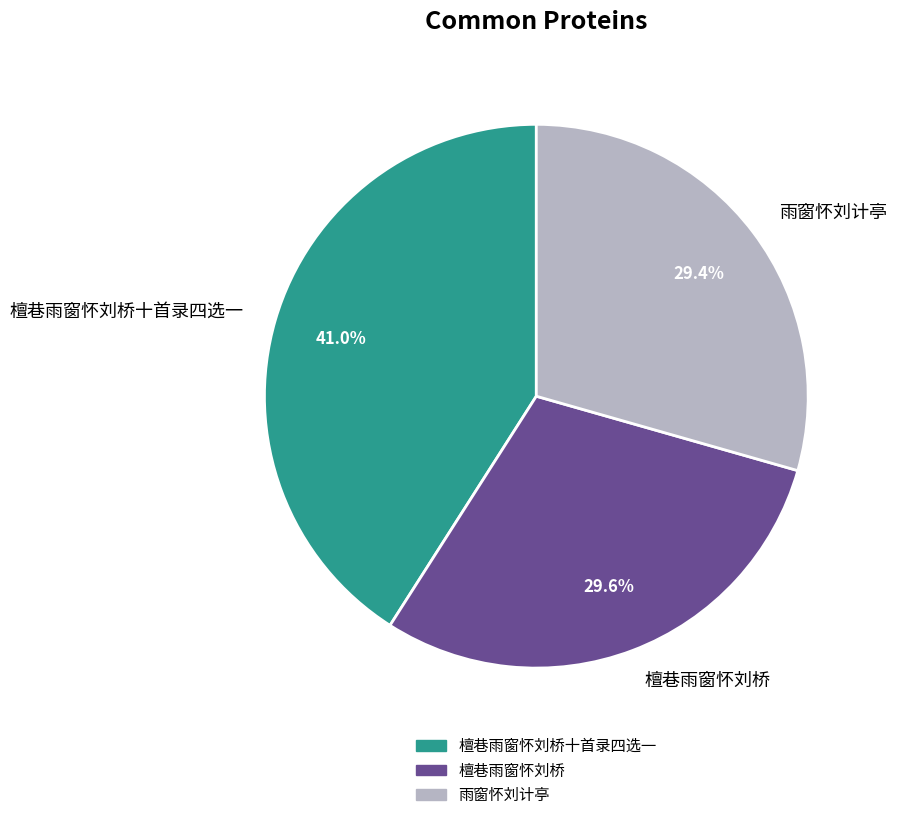

Count the number of slices in the pie.

3